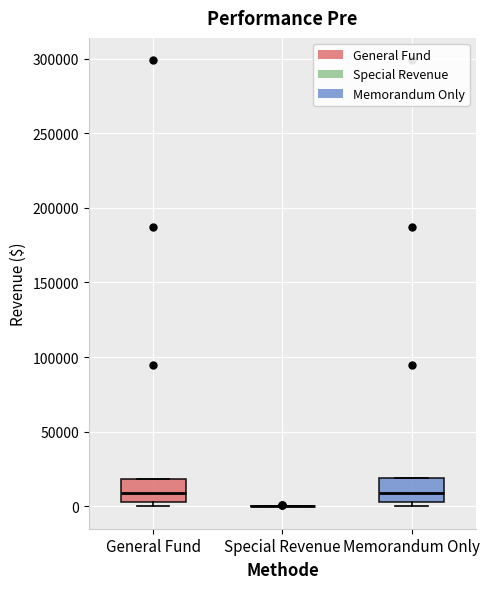

Reading left to right, transcribe this box plot: for each box, give where its median line is, the range the box spans, and where its two whiskers end, as read against the y-axis. The values are not printed on the chart, so give them approximately, as read against the axis.

General Fund: median 10000, box 5000 to 20000, whiskers 0 to 20000
Special Revenue: box collapsed to a line at 0, whiskers 0 to 0
Memorandum Only: median 10000, box 5000 to 20000, whiskers 0 to 20000